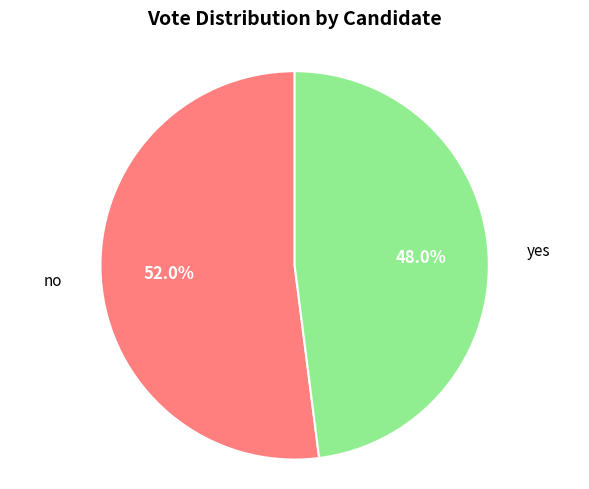

Is there a majority slice in this chart?

Yes